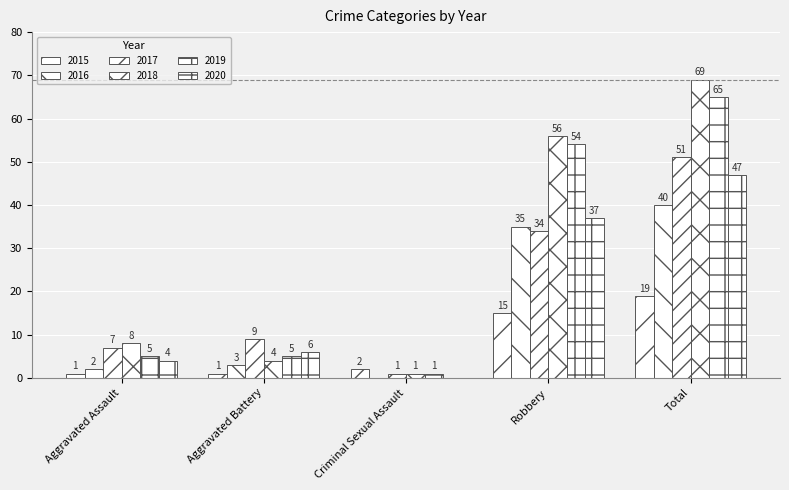

At which label does 2020 reach its peak?

Total